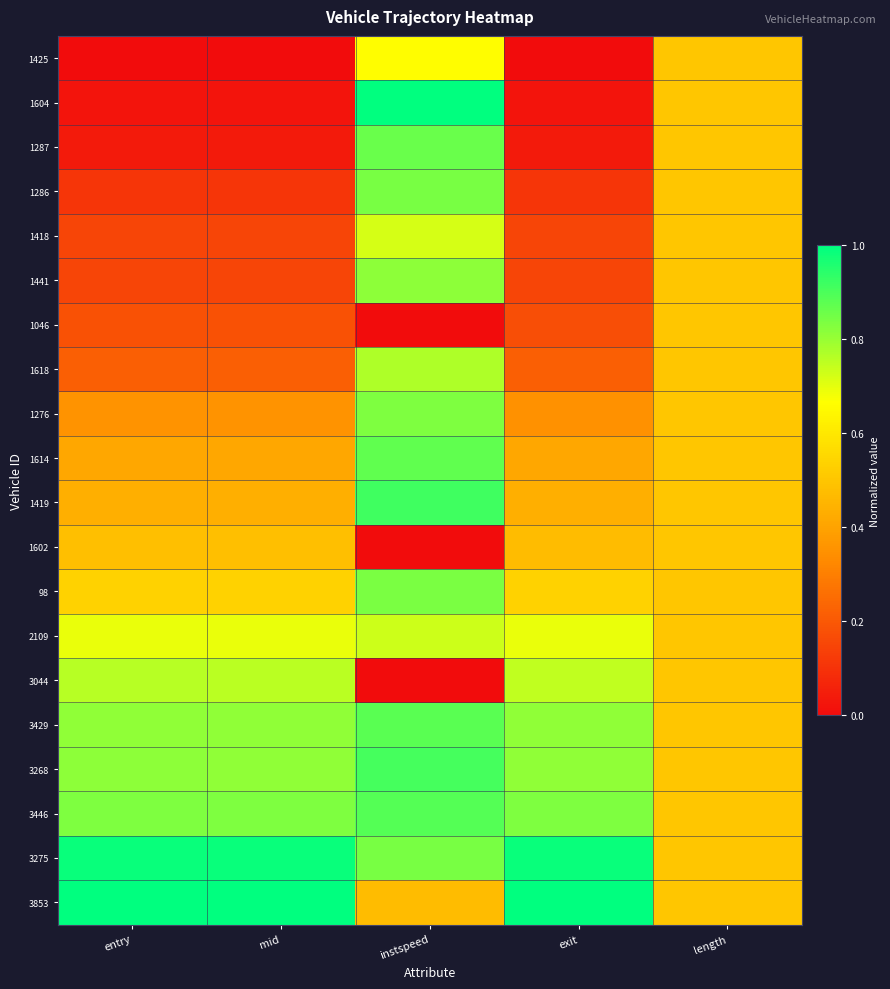

At how many categories does at least one series exceed 0?

5